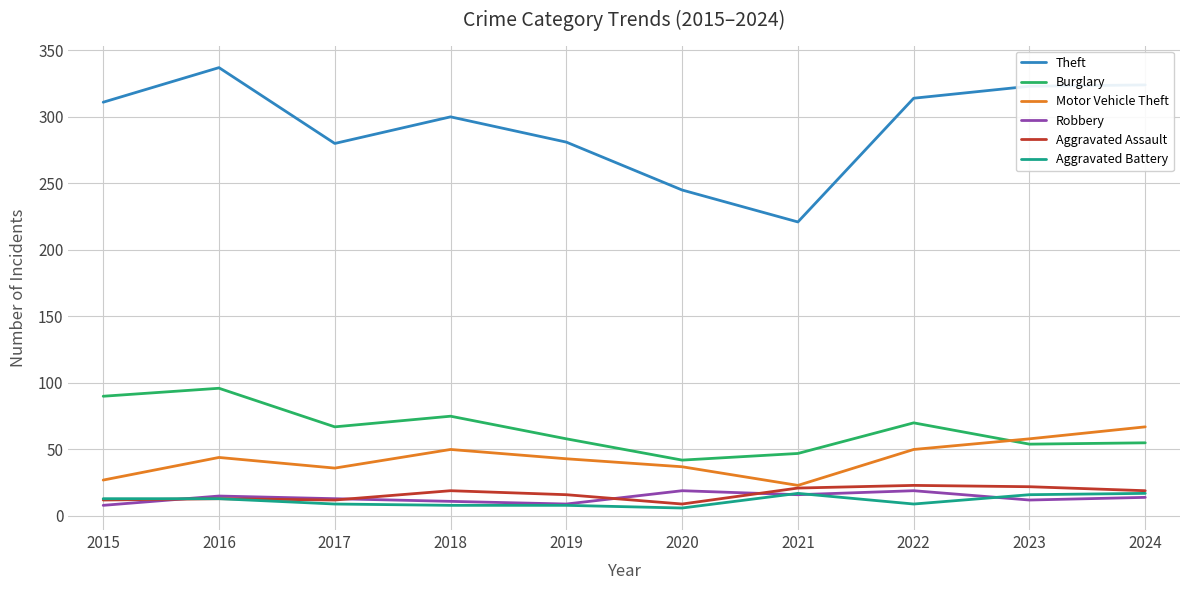

True or false: Burglary and Aggravated Battery cross at least once.

False